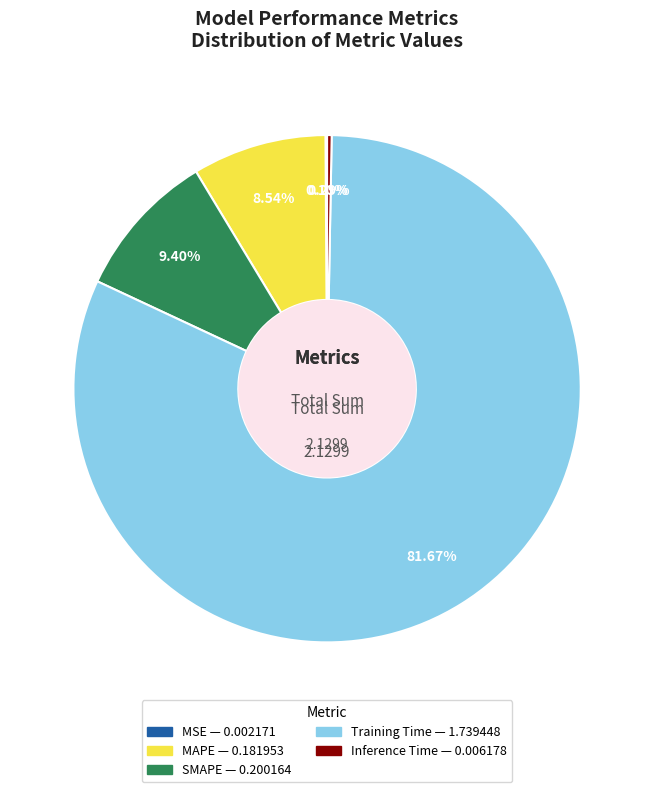

The Inference Time slice represents 10% of the pie. True or false?

False